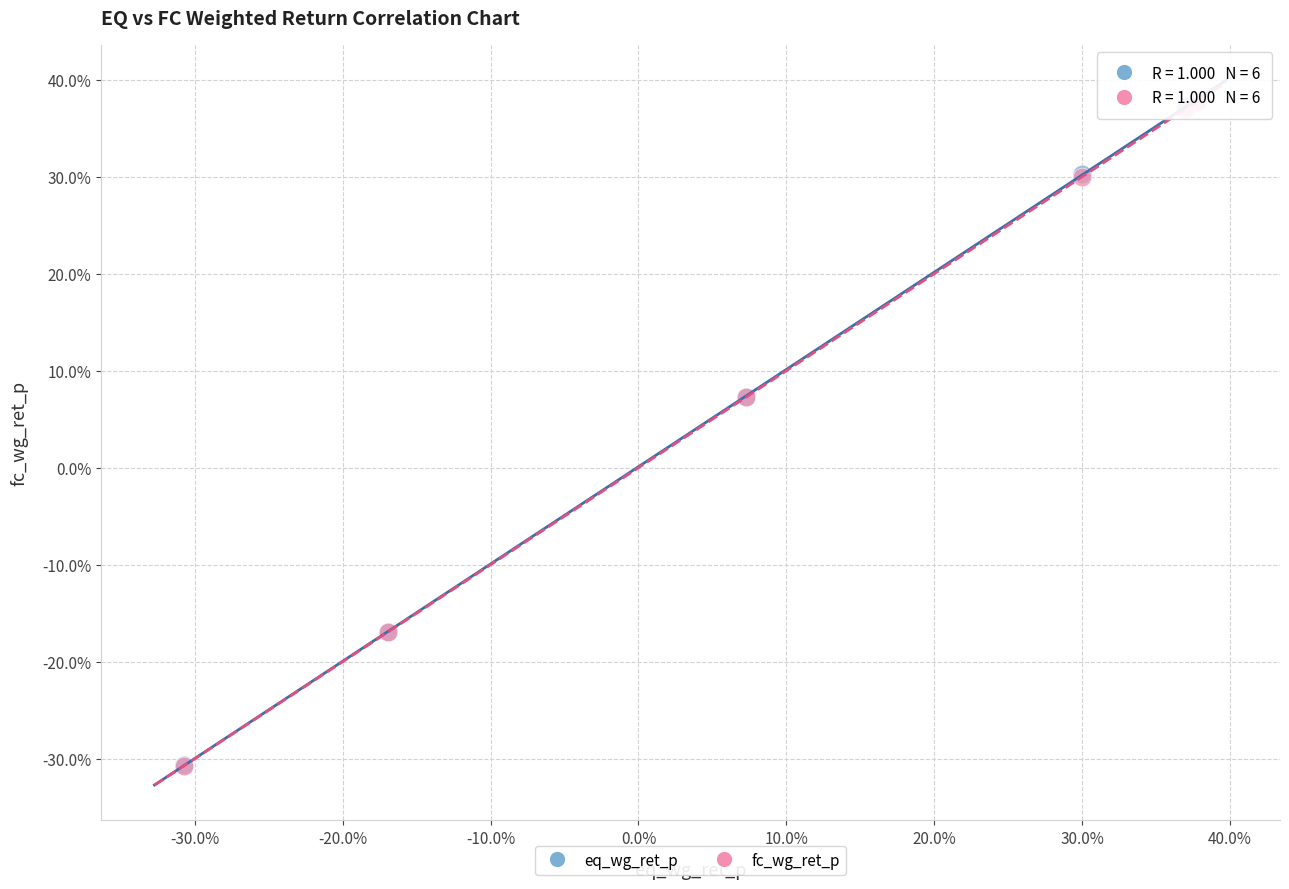

What are all the series names shown in the legend?

eq_wg_ret_p, fc_wg_ret_p